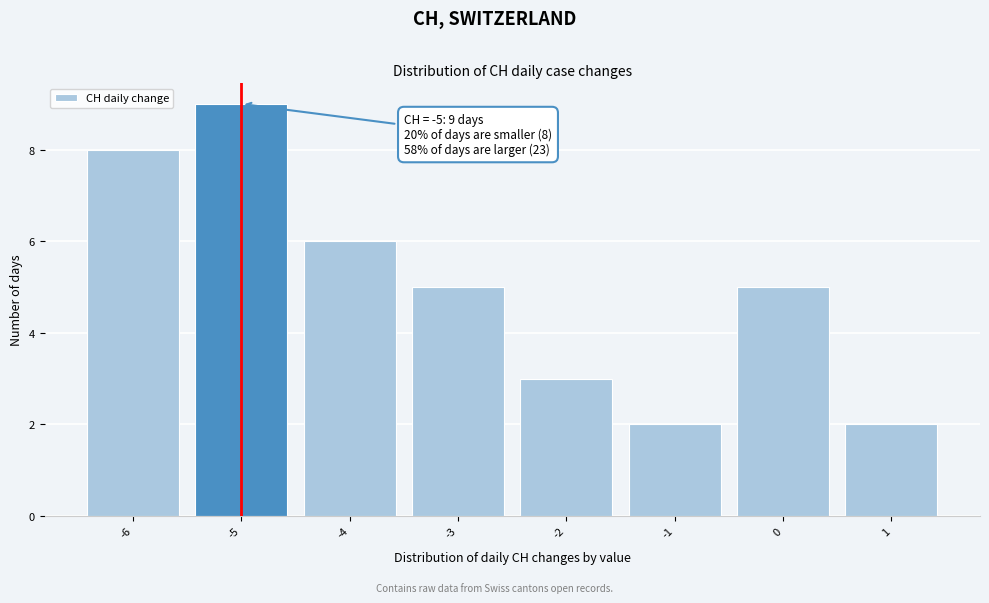

Reading left to right, what are all the values shown in this chart?

8	9	6	5	3	2	5	2